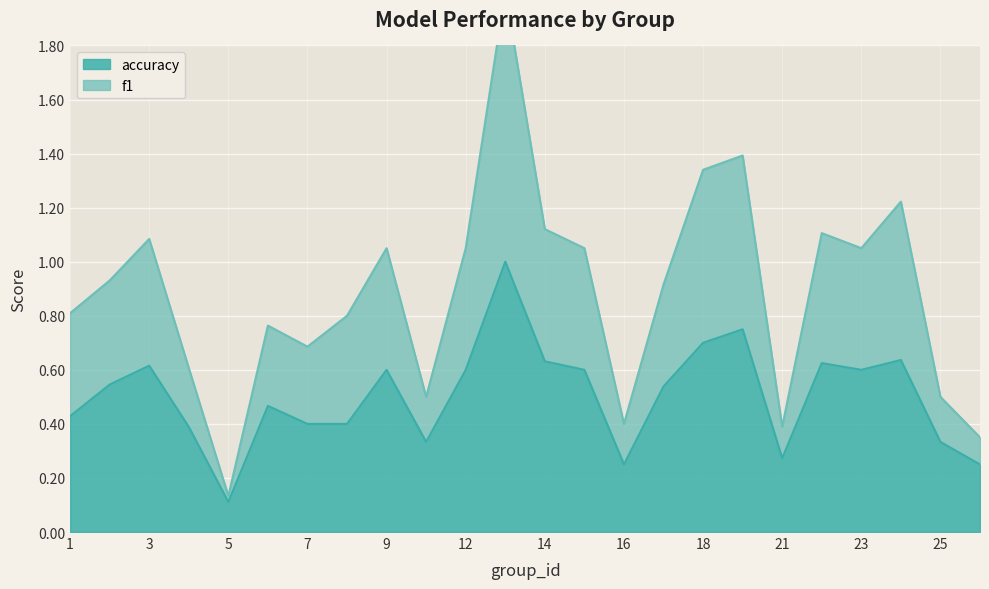

In f1, how many points are higher than both neighbors (excluding endpoints)?

7